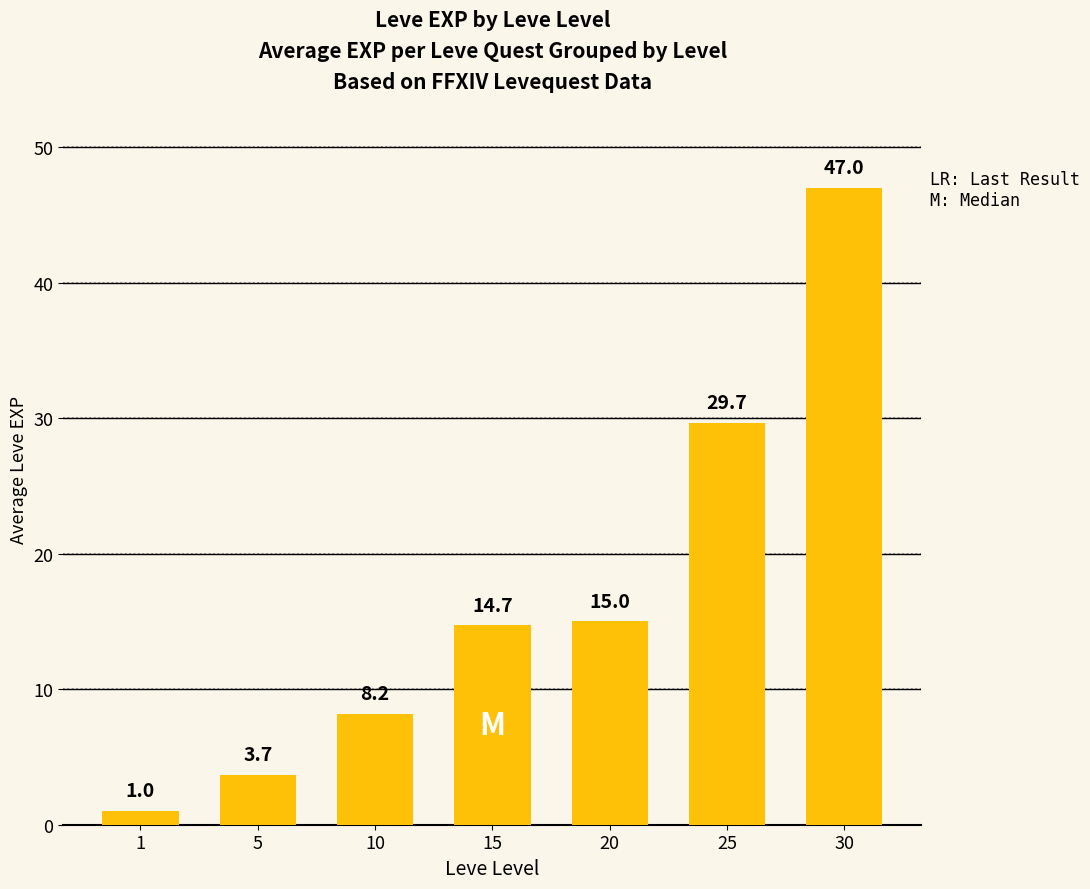

Rank the categories by value from lowest to highest.

1, 5, 10, 15, 20, 25, 30